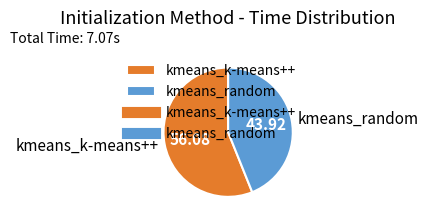

Is there any slice that represents more than half of the pie?

Yes